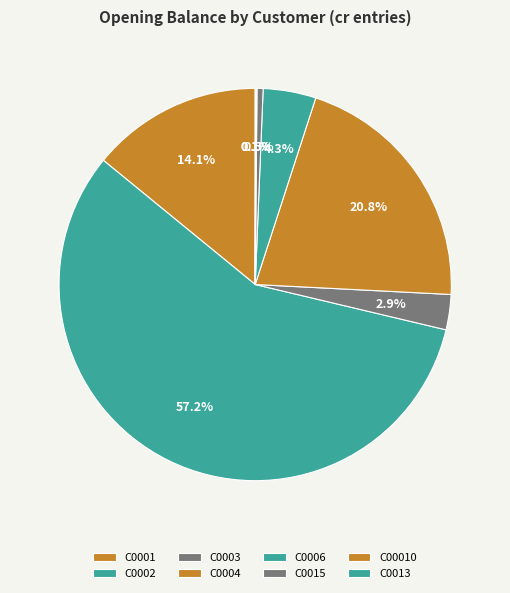

How many slices are in this pie chart?

8